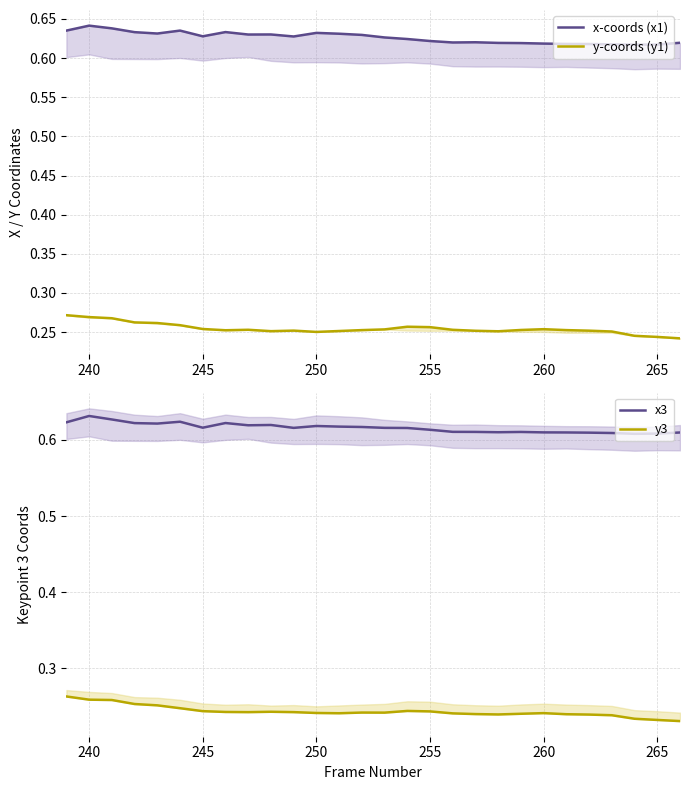

What are all the series names shown in the legend?

x-coords (x1), y-coords (y1), x3, y3